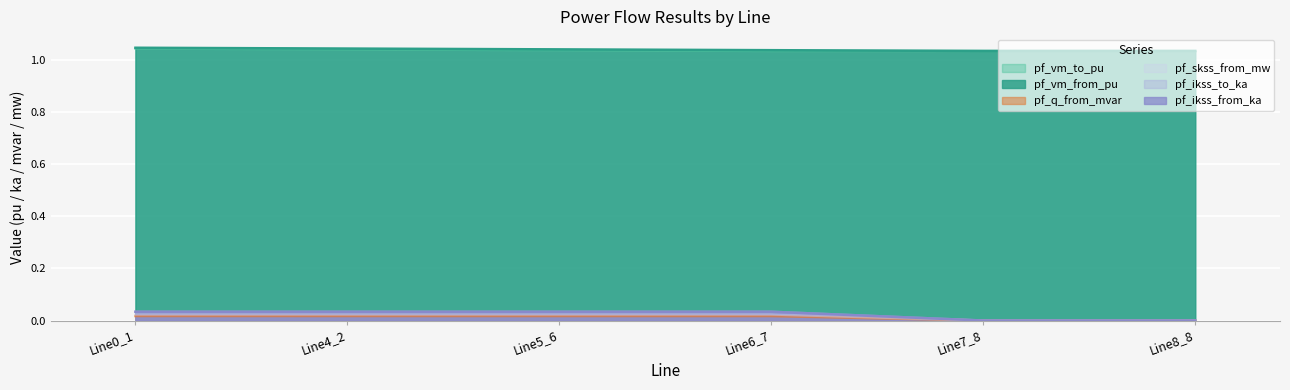

How many intersections are there between pf_vm_from_pu and pf_vm_to_pu?

1